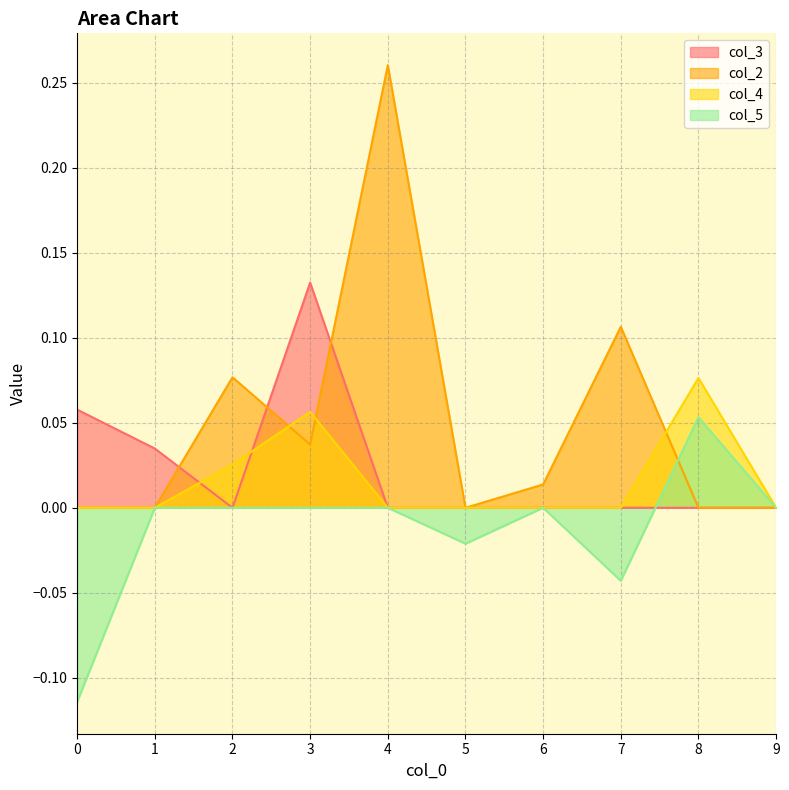

What is the difference between the second highest and second lowest values in the col_3 series?

0.1